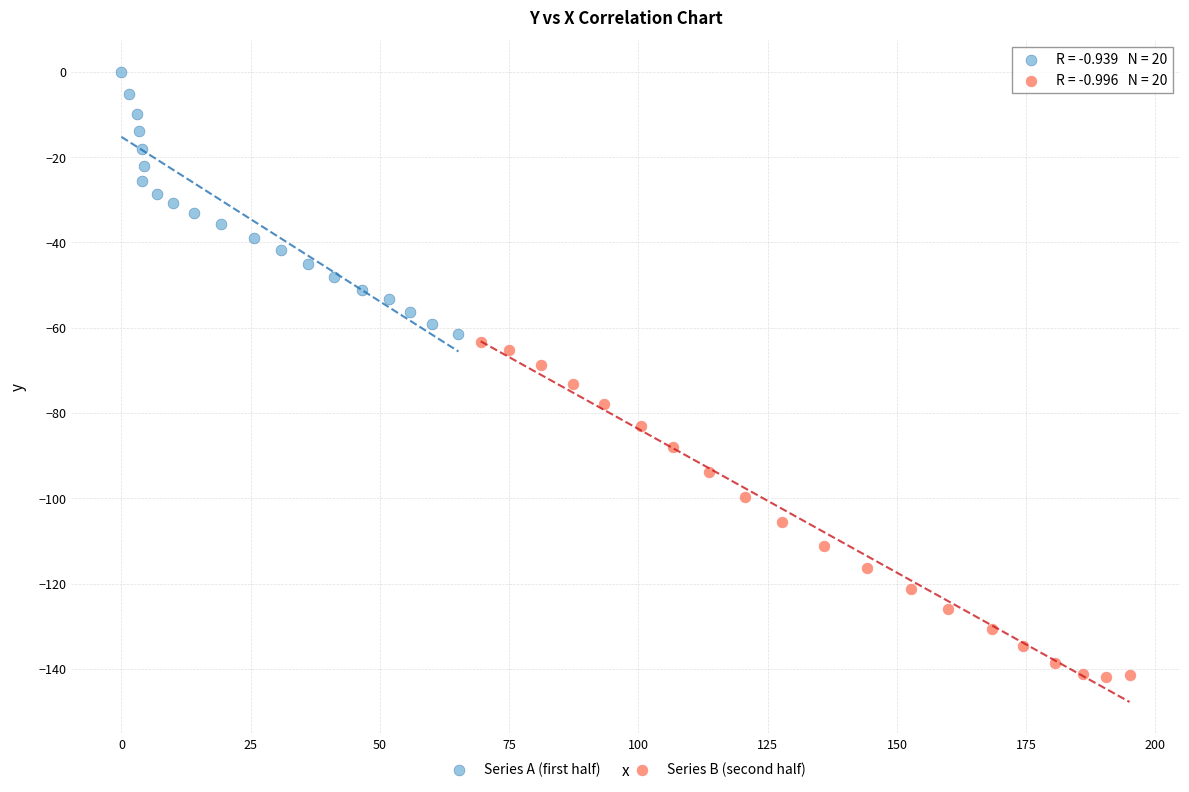

Which series contains the highest Y value?

Series A (first half)